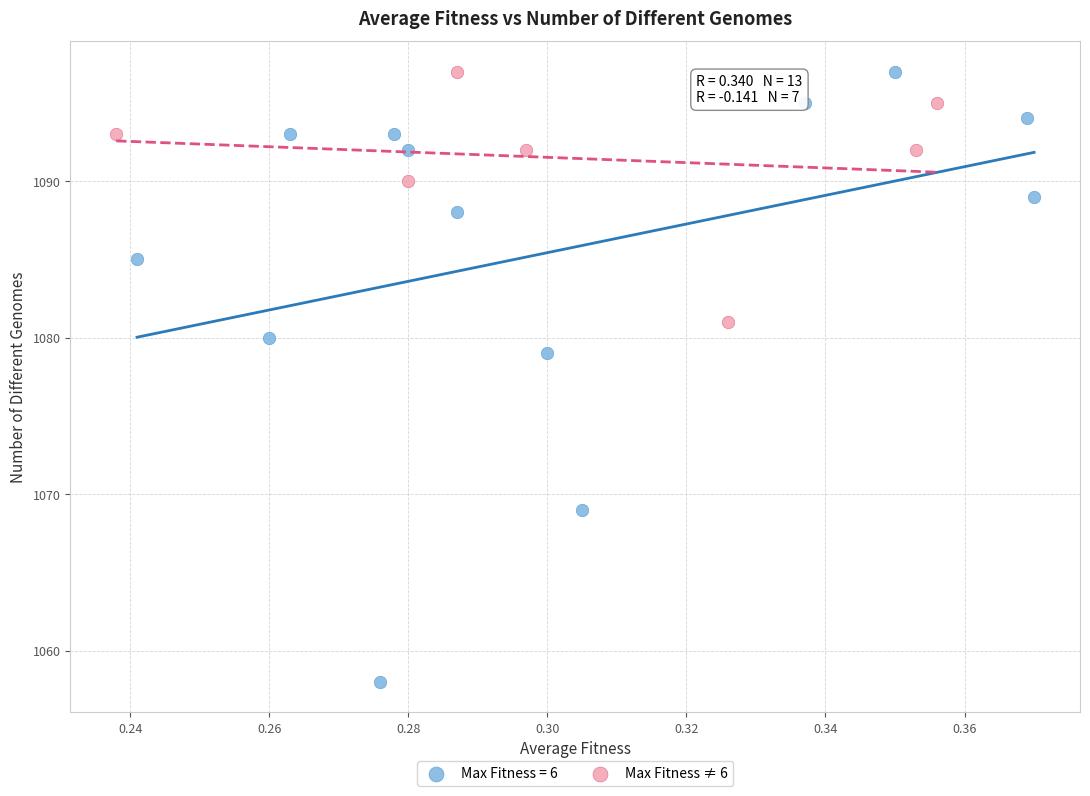

Which series has the largest Y range (max minus min)?

Max Fitness = 6